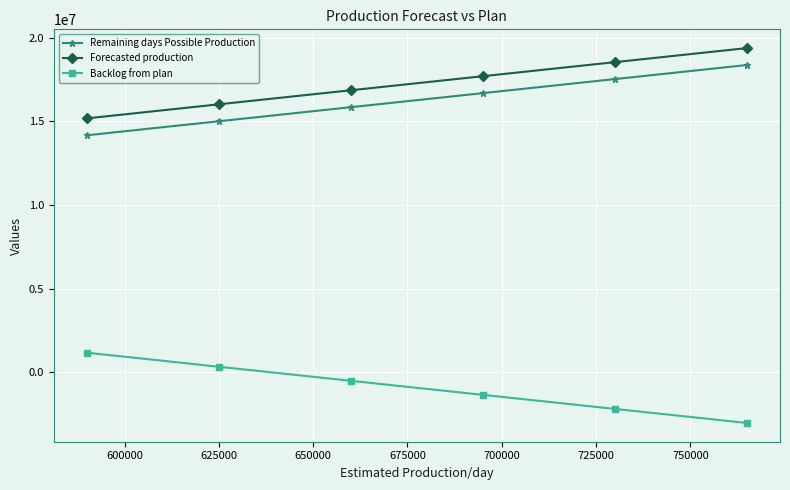

True or false: Backlog from plan and Forecasted production cross at least once.

False